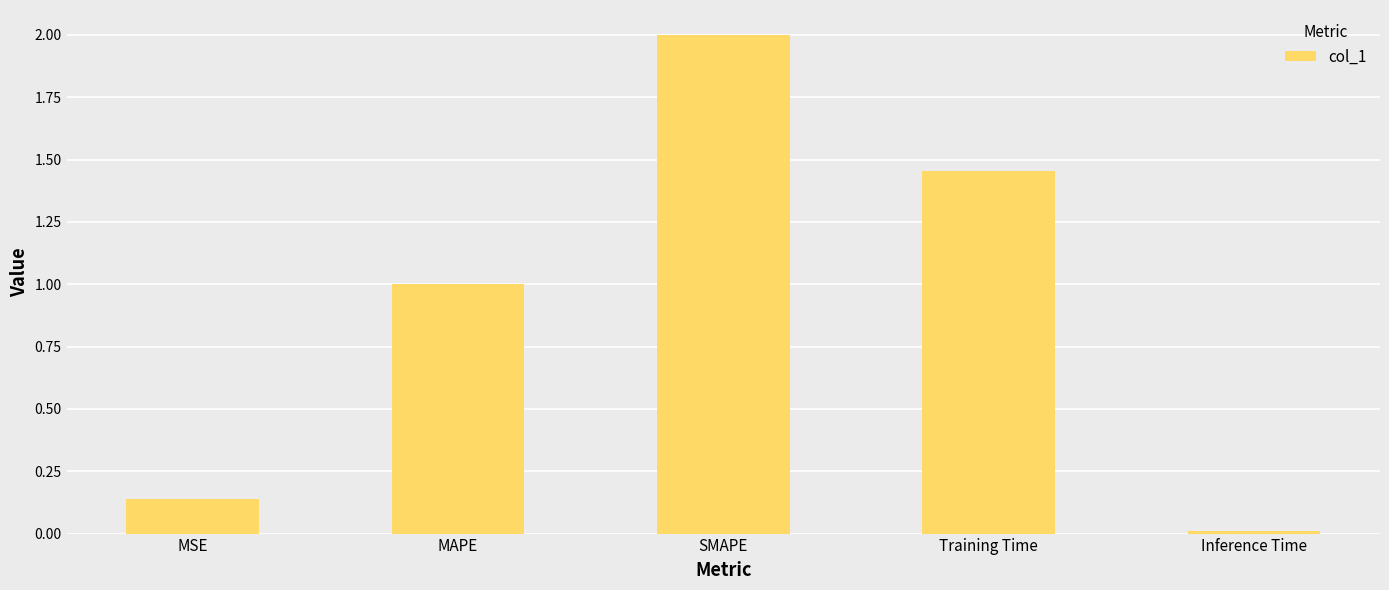

Count the number of categories in the chart.

5